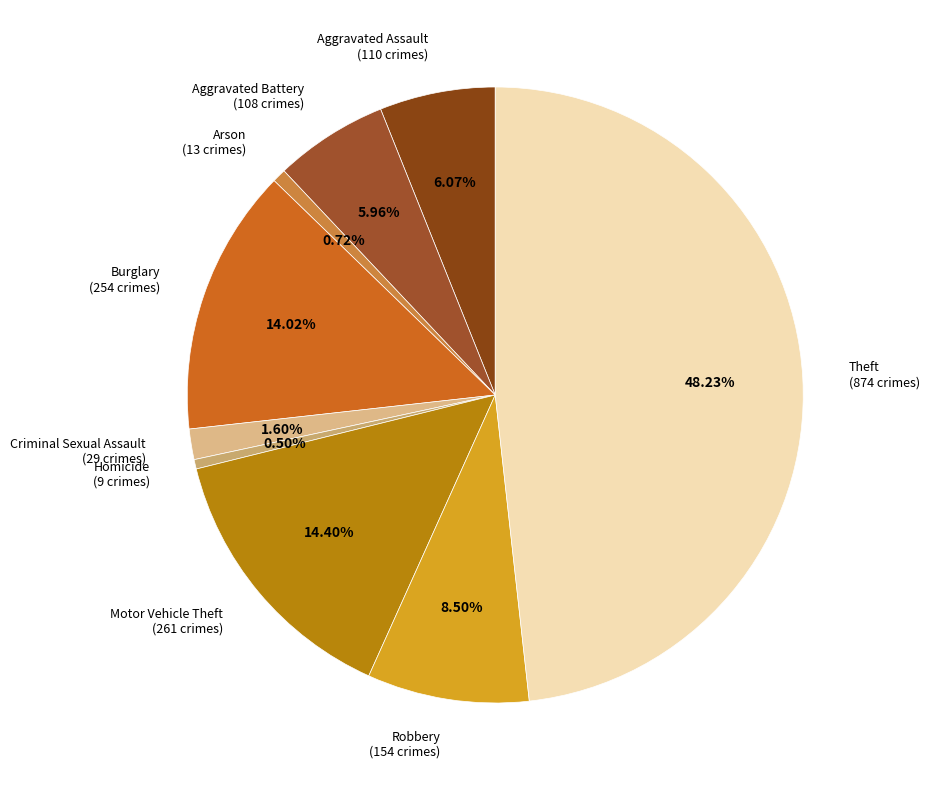

Is there any slice that represents more than half of the pie?

No